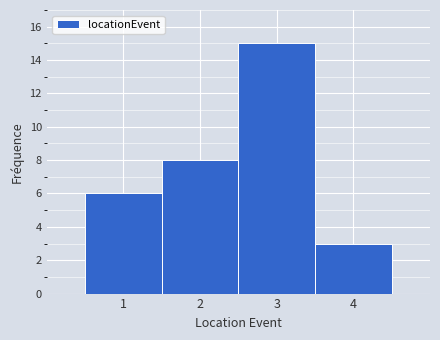

What is the height of the bar covering 1.5 to 2.5 on the x-axis? The values are not printed on the chart, so give them approximately, as read against the axis.

8